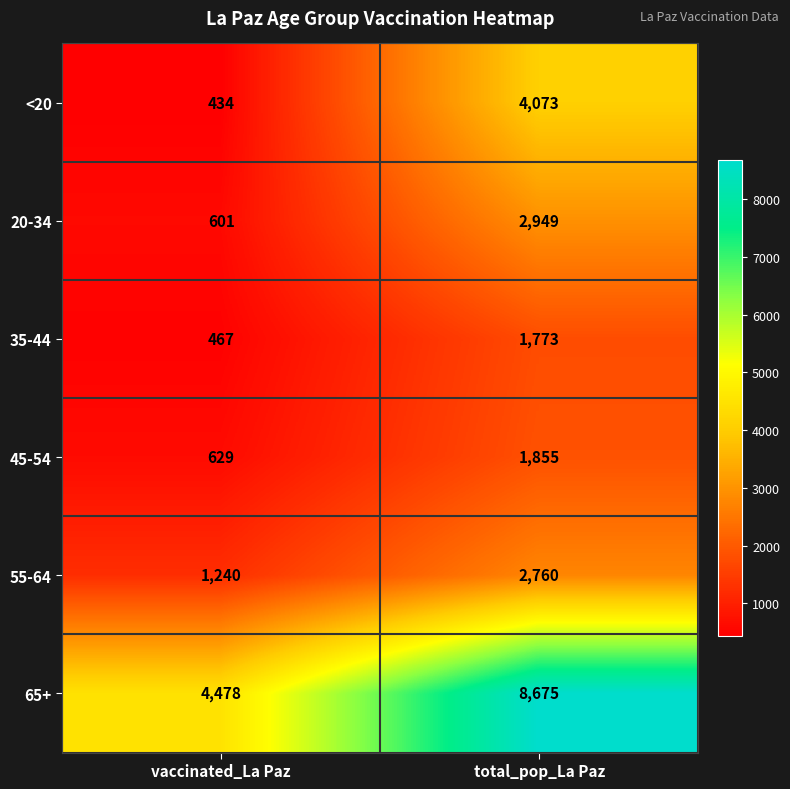

True or false: <20 has a value of 275 at vaccinated_La Paz.

False